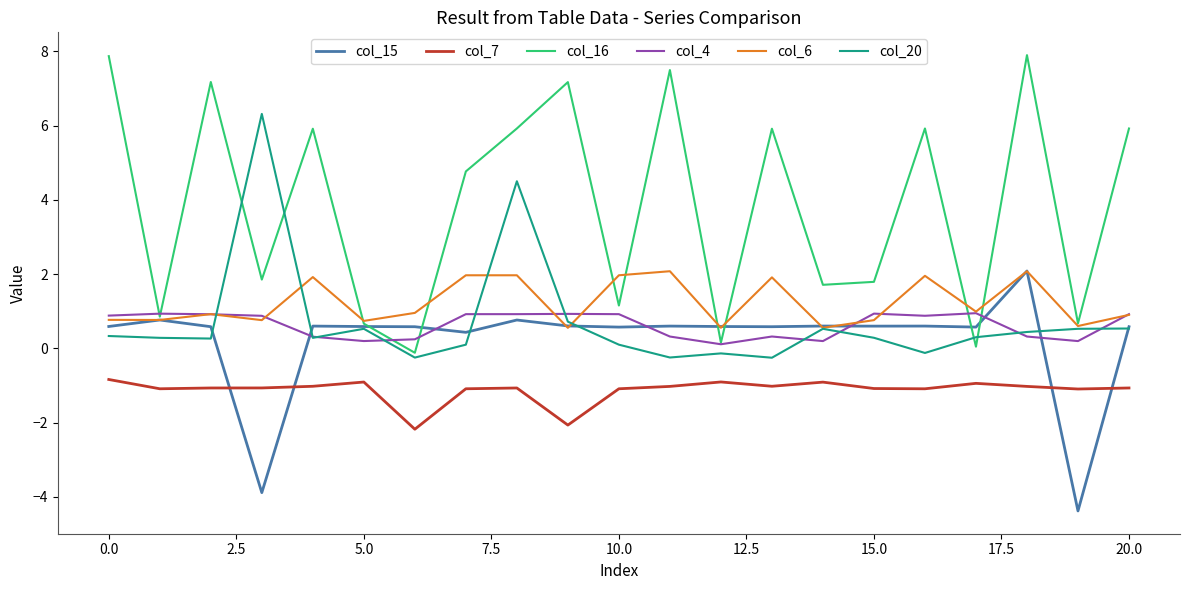

True or false: col_7 and col_4 cross at least once.

False